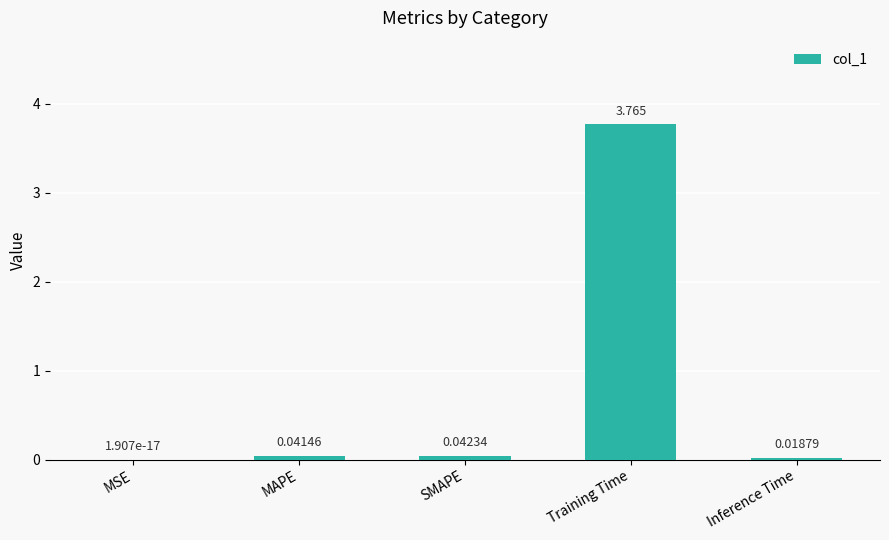

At which label is the value closest to 1?

SMAPE